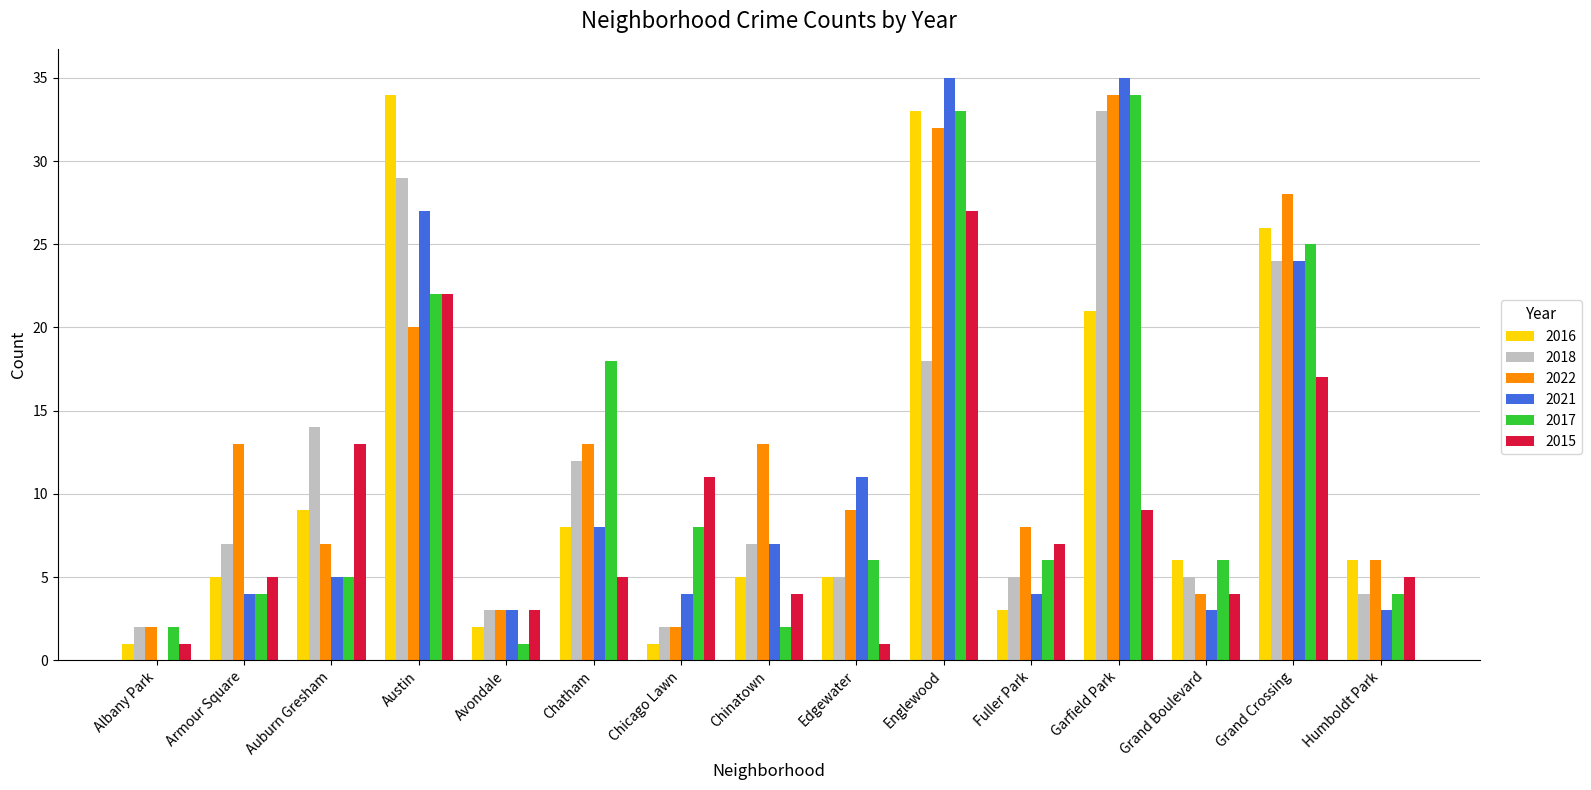

Is it true that 2016 equals 12 at Auburn Gresham?

False